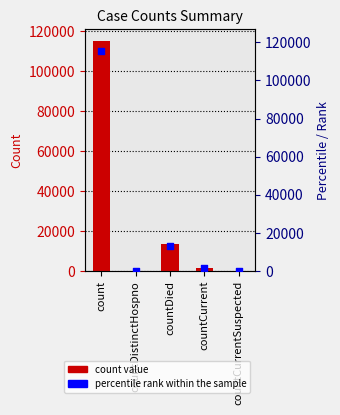

Which series has the largest total across all categories?

values